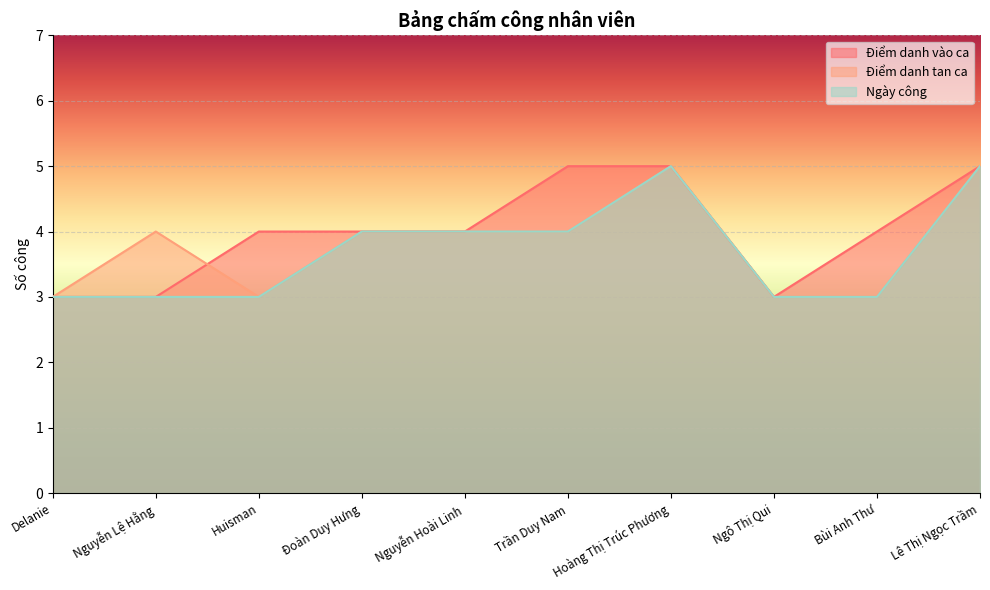

At Nguyễn Hoài Linh, list the series in order from largest to smallest.

Điểm danh vào ca, Điểm danh tan ca, Ngày công